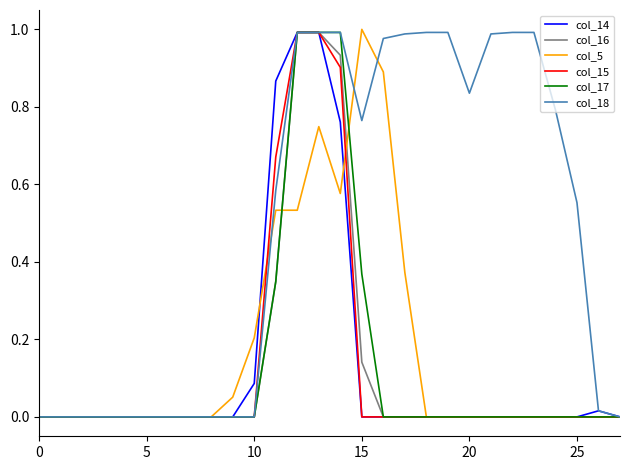

Does the chart have visible grid lines?

No